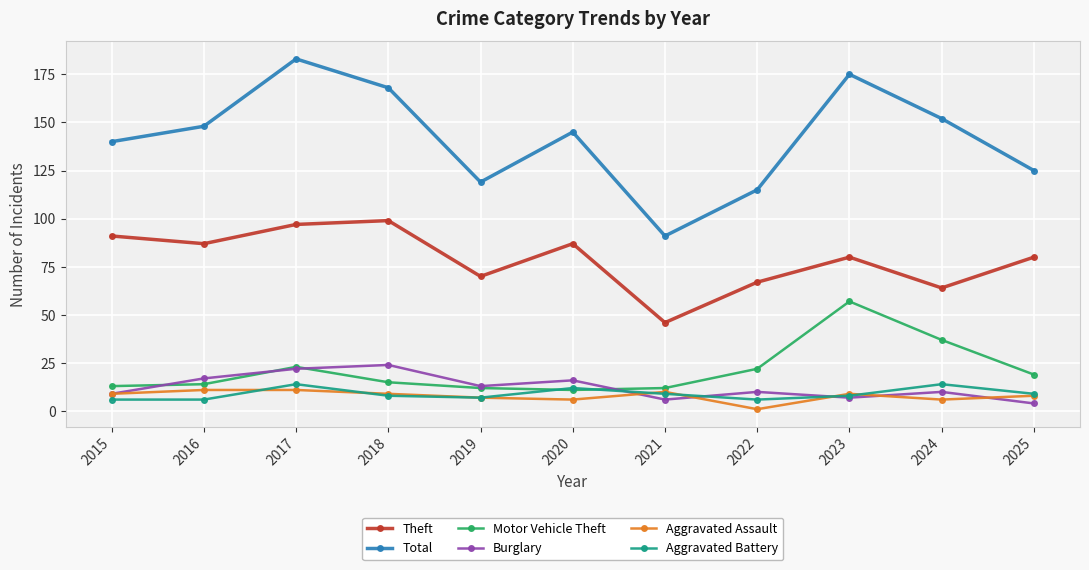

What is the value of the Burglary point at the 10th from the left?

10